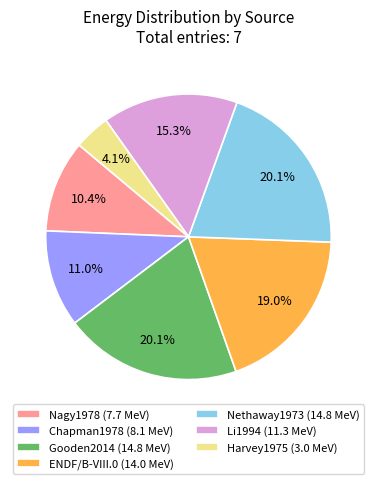

What percentage is the Chapman1978 slice, to the nearest percent?

11%